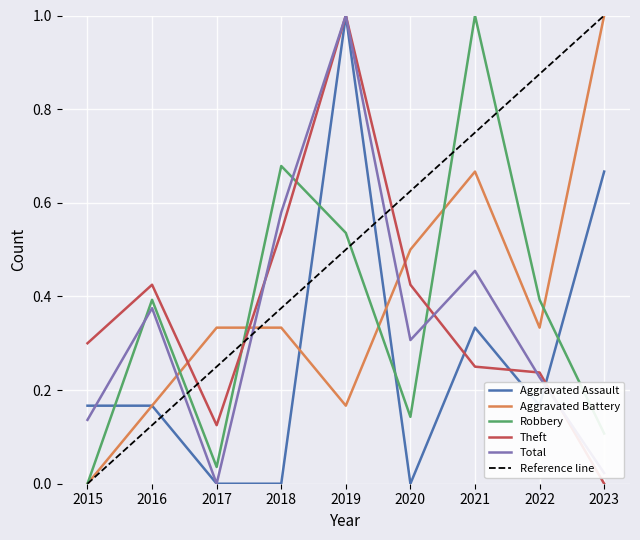

Read the Theft value at 2015.

0.3